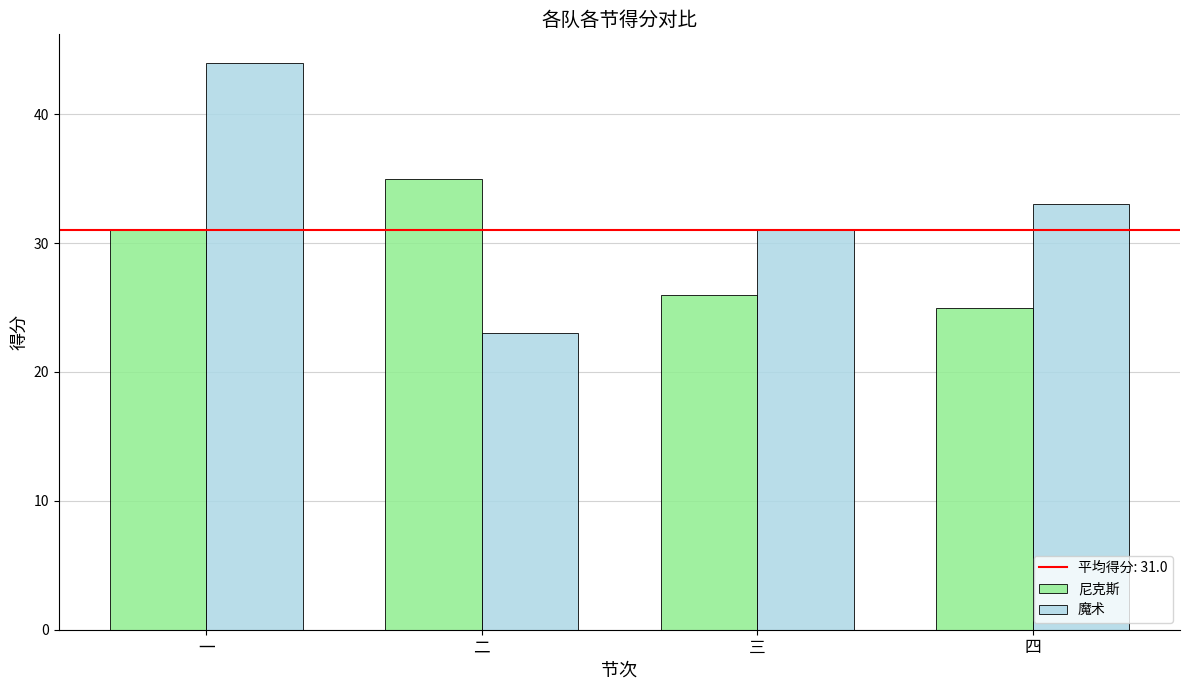

Which series has the largest total across all categories?

魔术